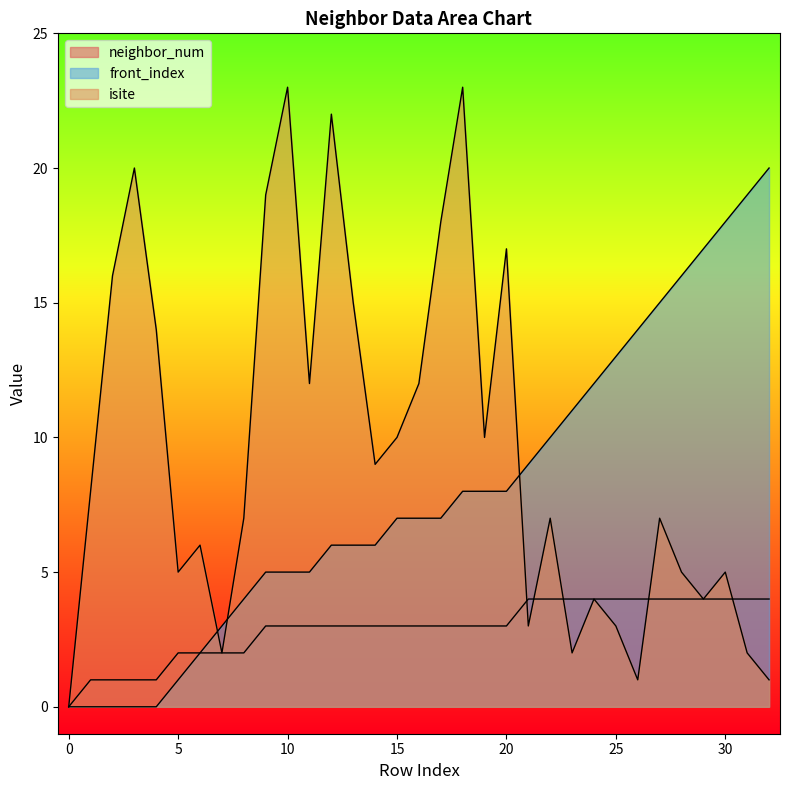

What is the average value of the neighbor_num series?

3